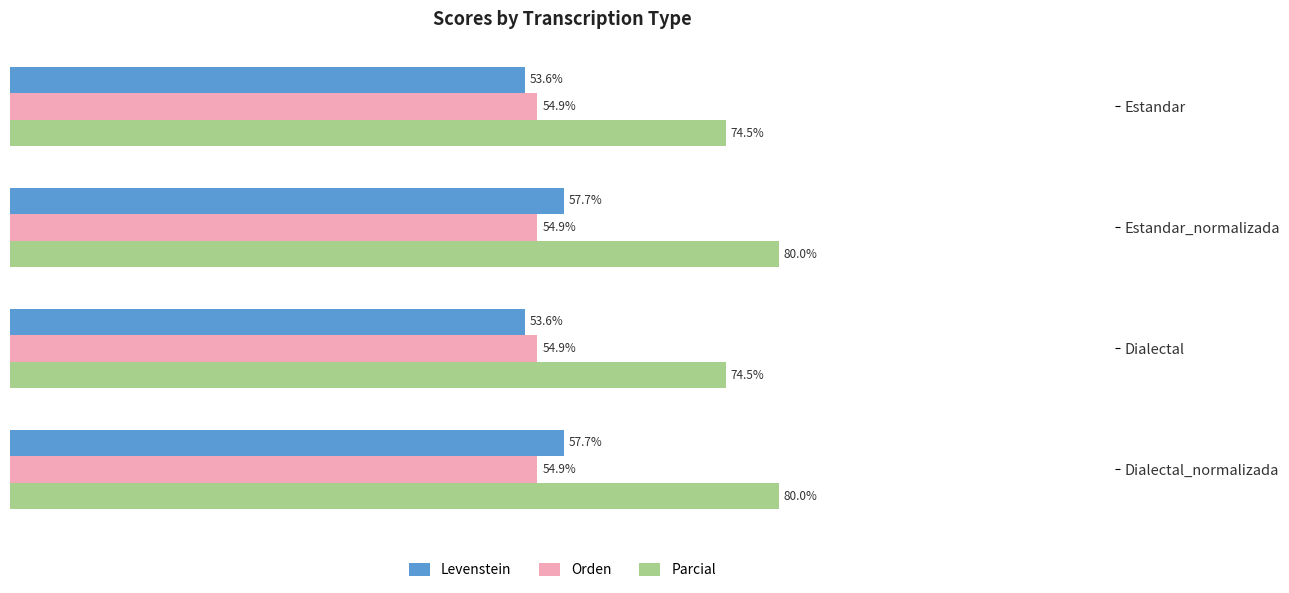

What are all the series names shown in the legend?

Levenstein, Orden, Parcial